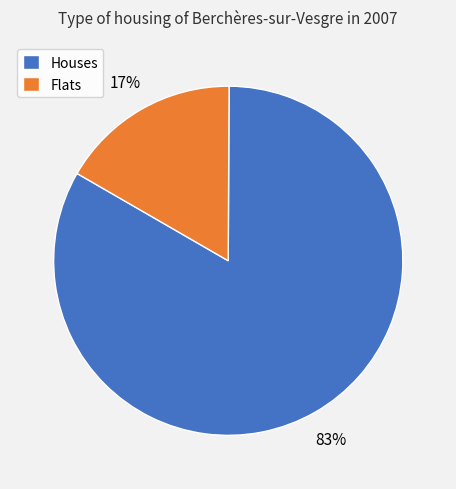

Which has a higher value, Flats or Houses?

Houses